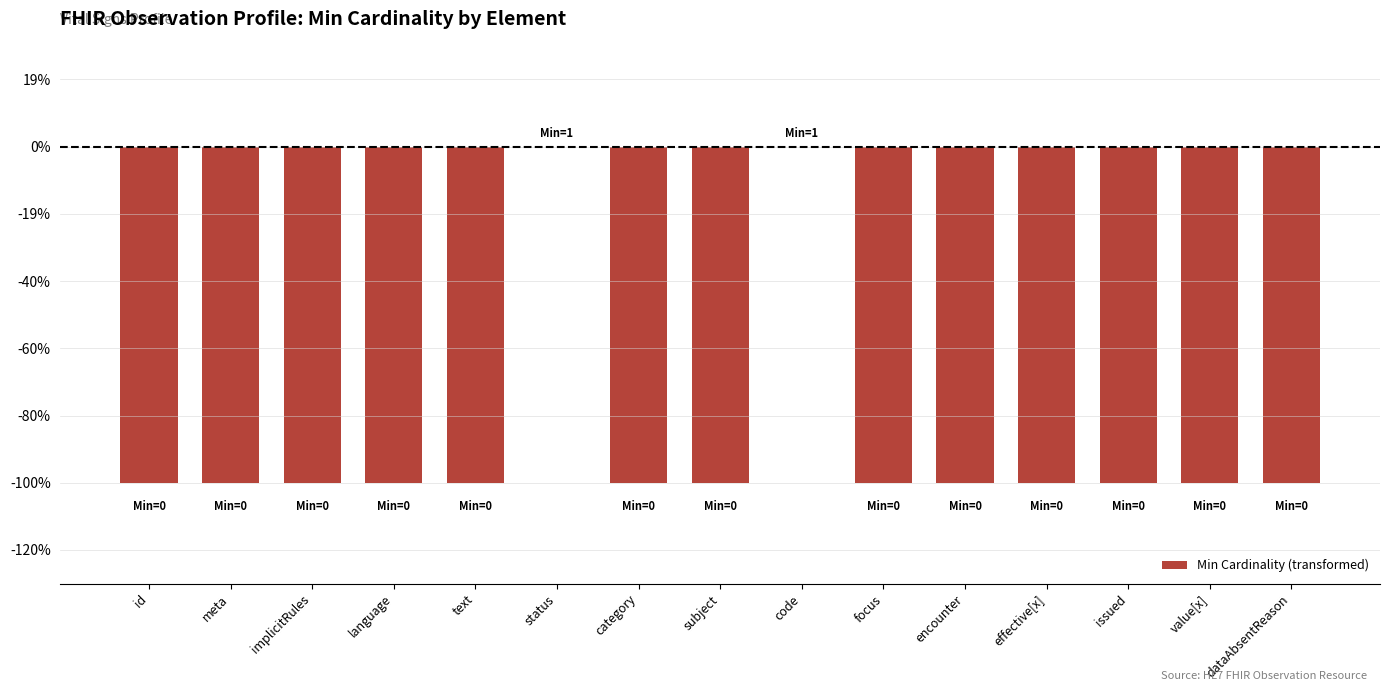

What is the approximate value at value[x]?

-1